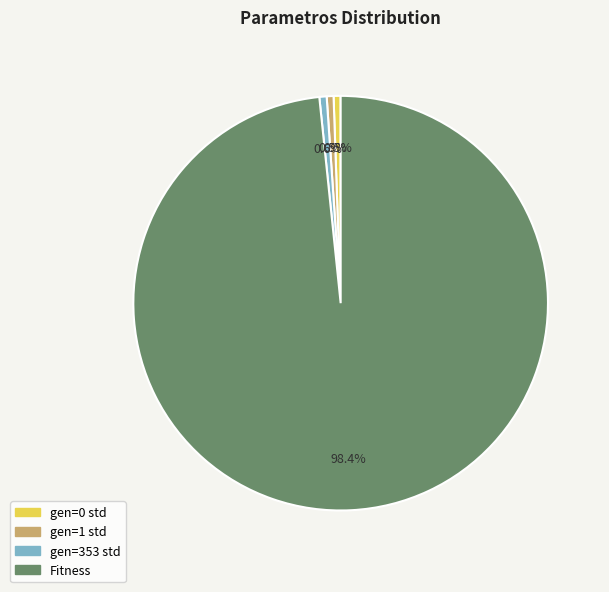

Which slice represents more than half of the pie?

Fitness